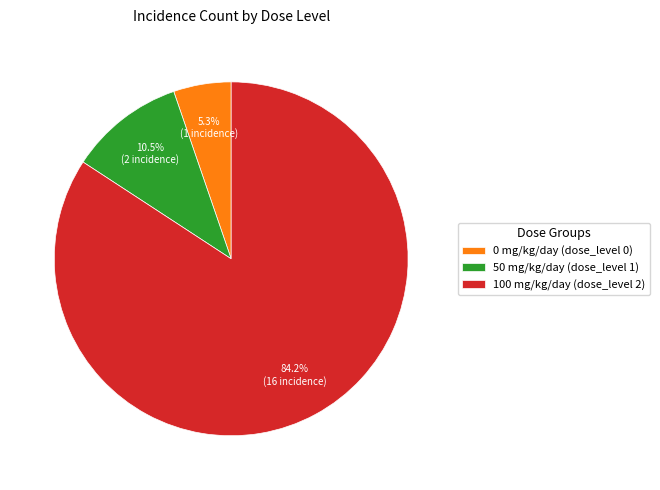

What percentage is NOT represented by 0 mg/kg/day (dose_level 0)?

94.7%